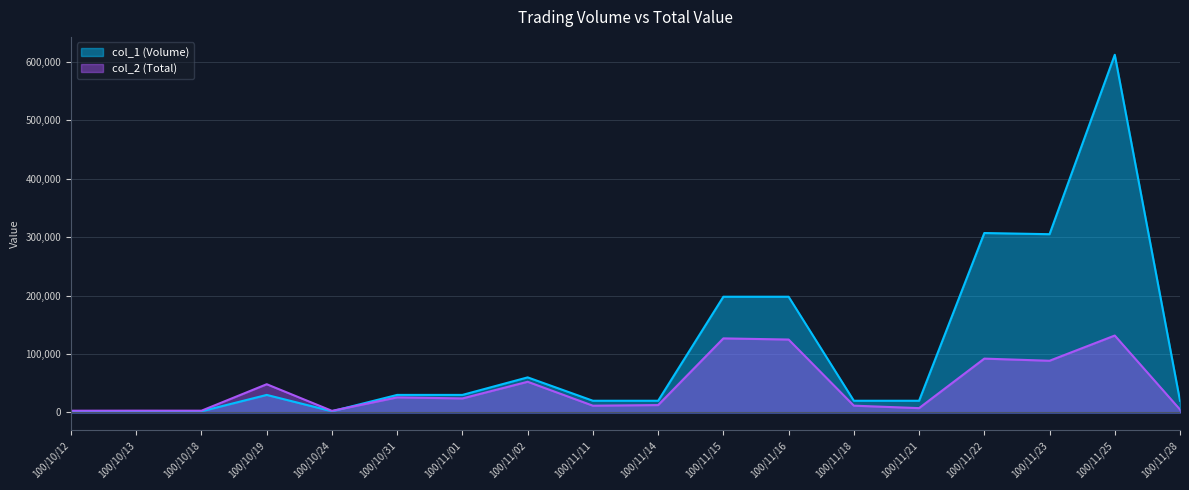

The col_2 (Total) series shows 11550 at 100/11/11. True or false?

True